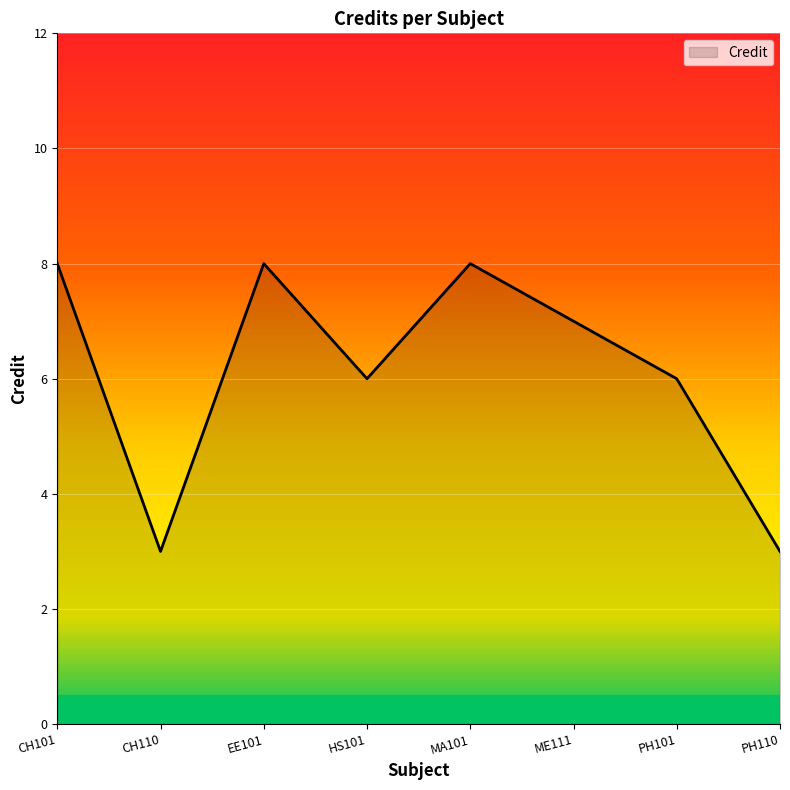

What position from the left is EE101?

3